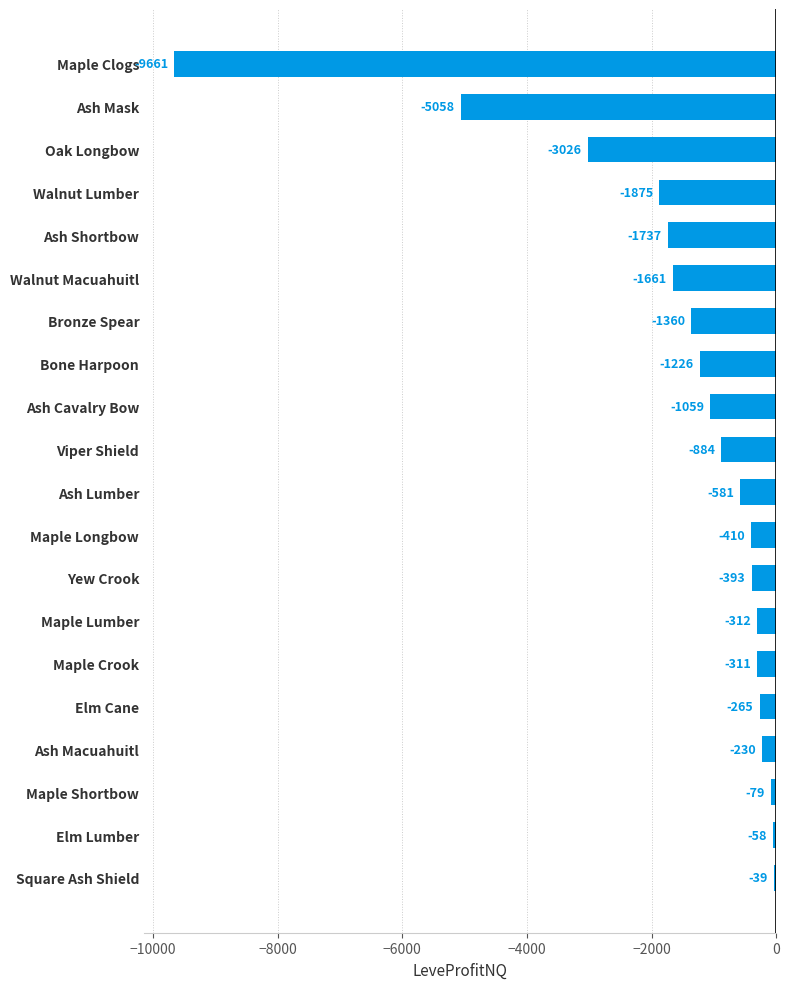

Which has a higher value, Walnut Lumber or Ash Cavalry Bow?

Ash Cavalry Bow